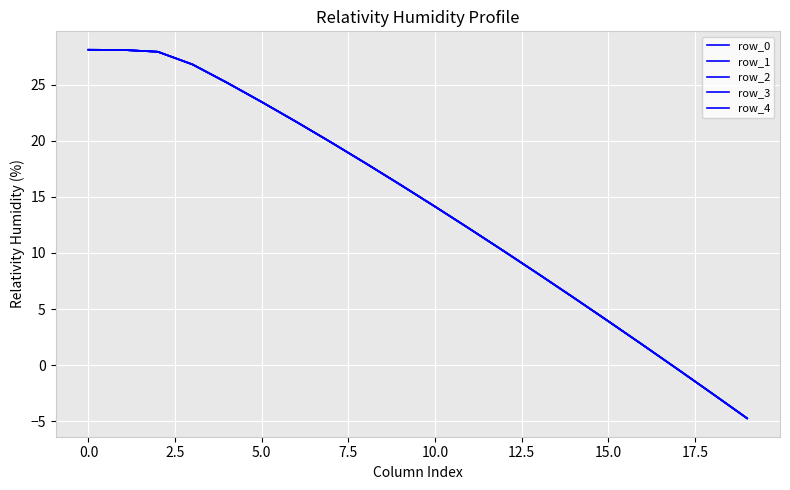

What is the difference between the second highest and second lowest values in the row_2 series?

30.6